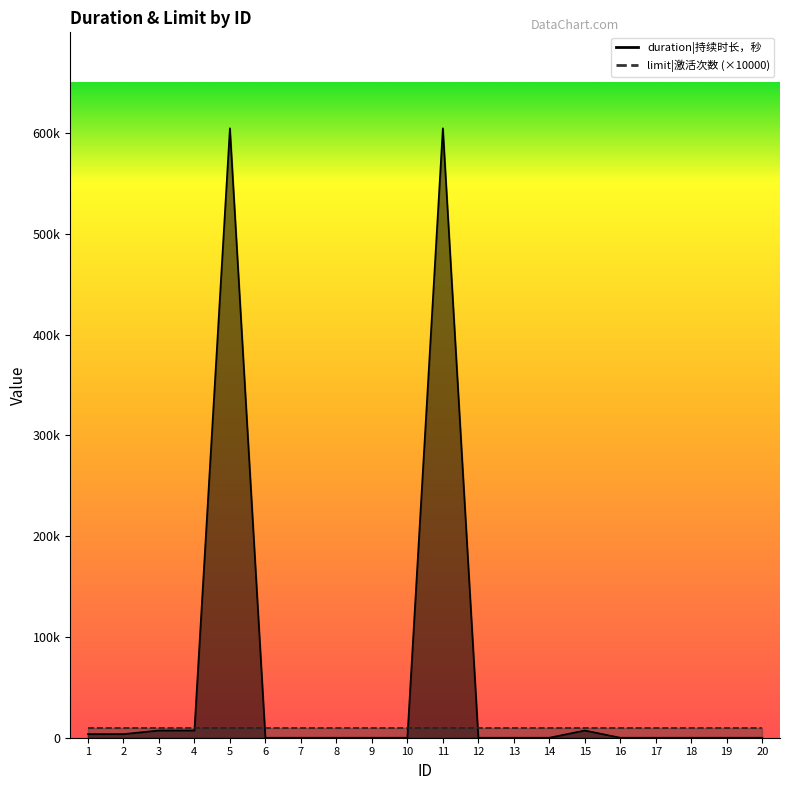

How many interior local peaks (higher than both neighbors) does the data have?

3